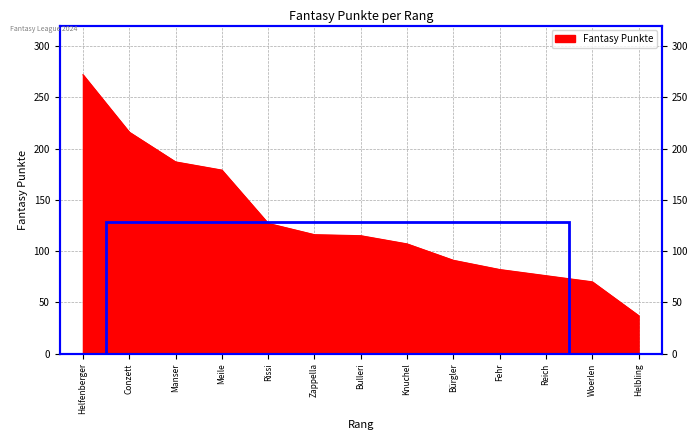

What is the smallest value displayed?

37